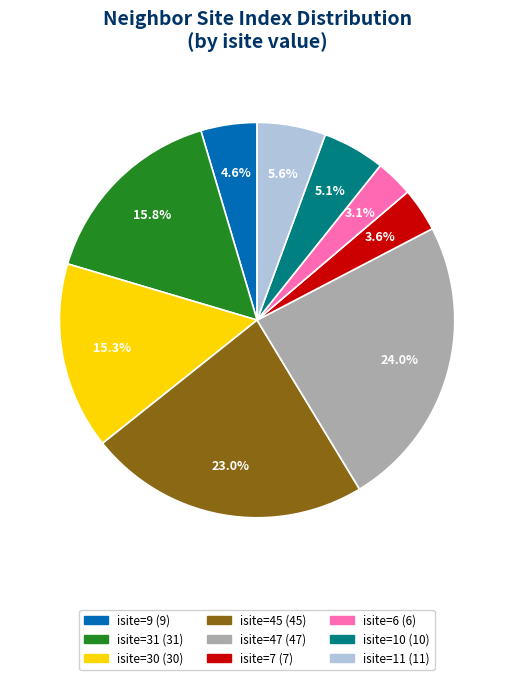

Is there a majority slice in this chart?

No